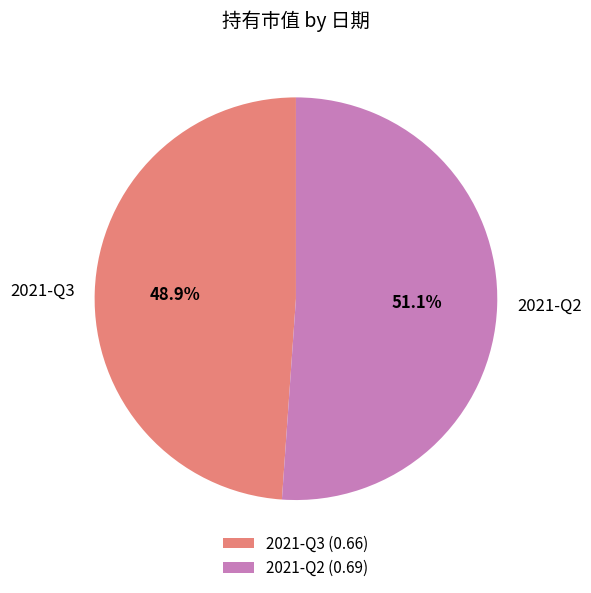

To the nearest percent, what percentage of the pie is 2021-Q3?

49%